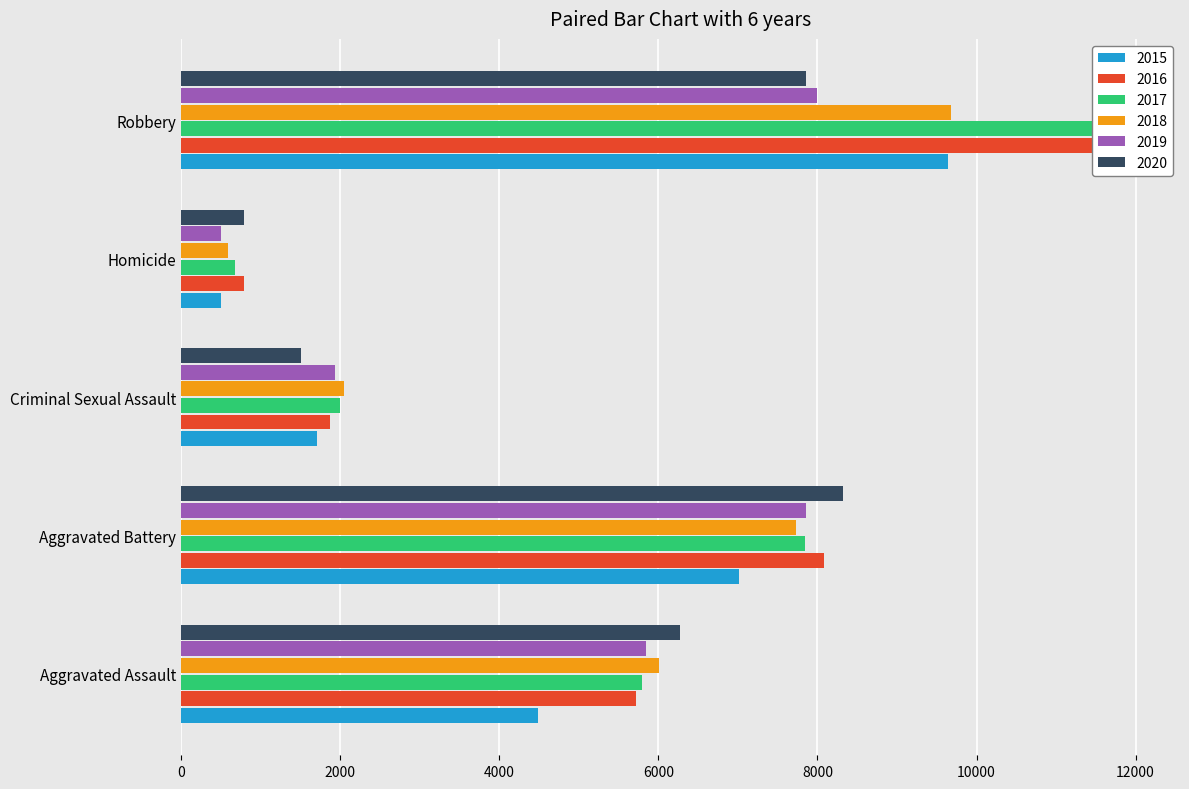

What is the greatest value displayed?

11960